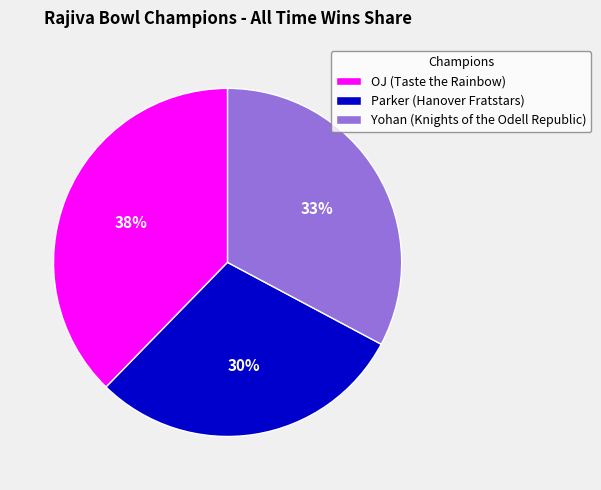

Is OJ (Taste the Rainbow) the majority of the pie?

No